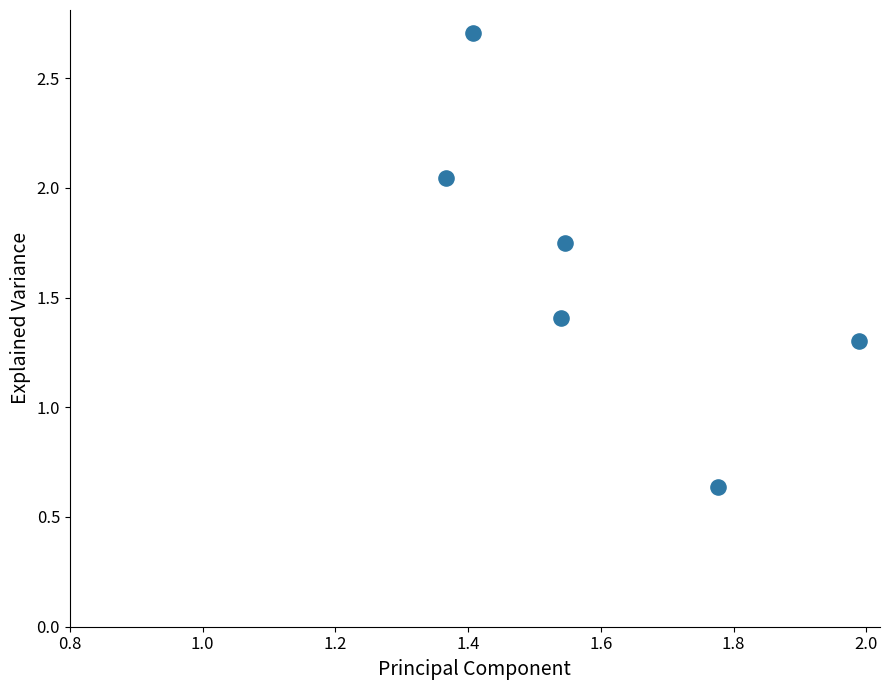

What Y value in the scatter plot is closest to 1?

1.3